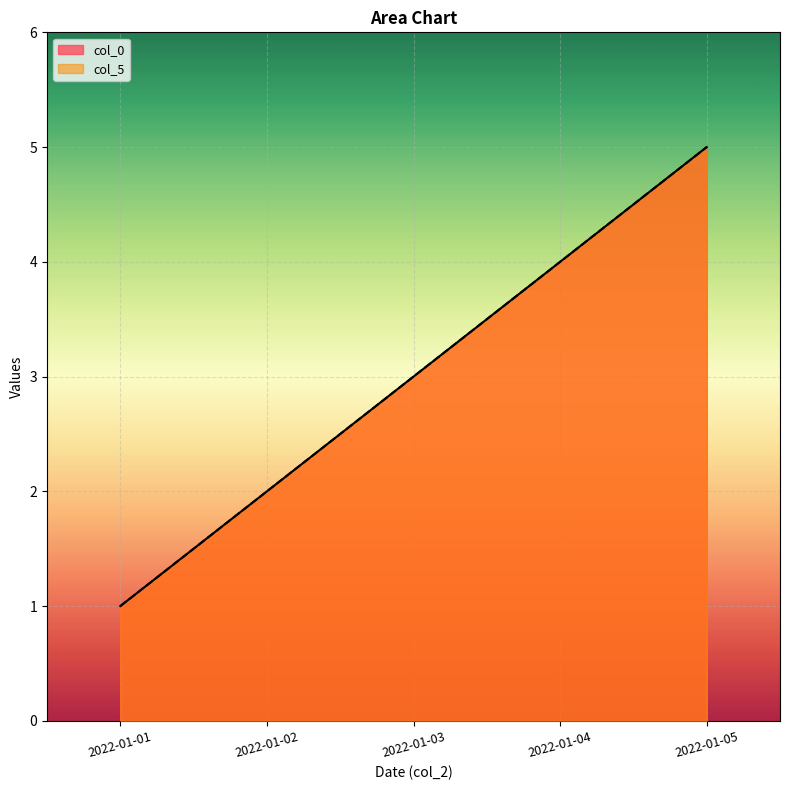

How many values in the col_0 series are below 3?

2